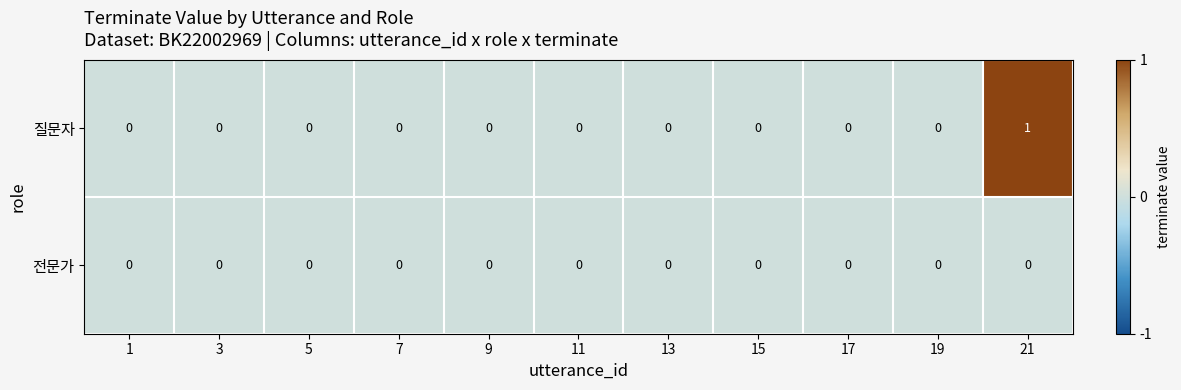

List the series in order of their peak value, highest first.

질문자, 전문가